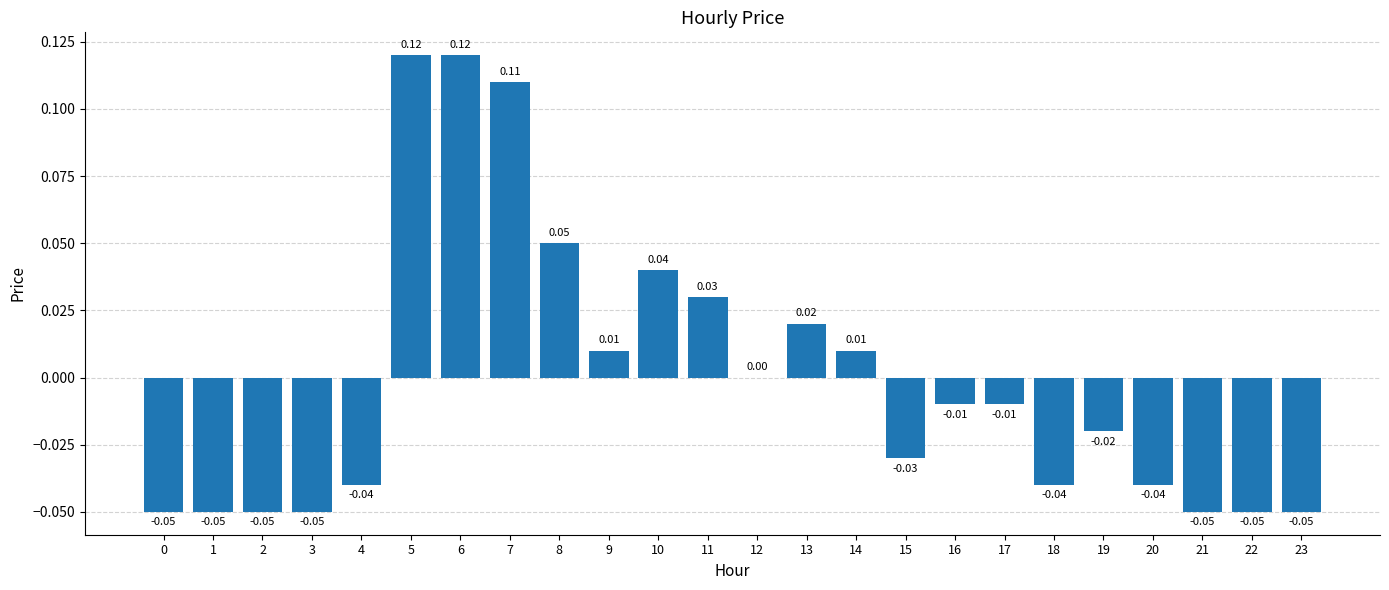

How many series are shown in this chart?

1